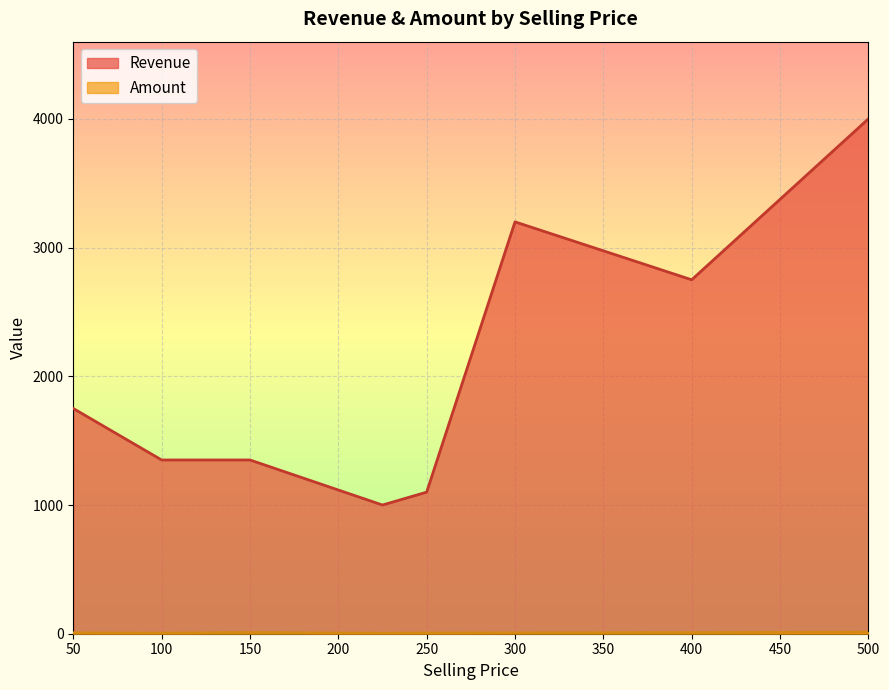

Which series has the widest spread of values?

Revenue